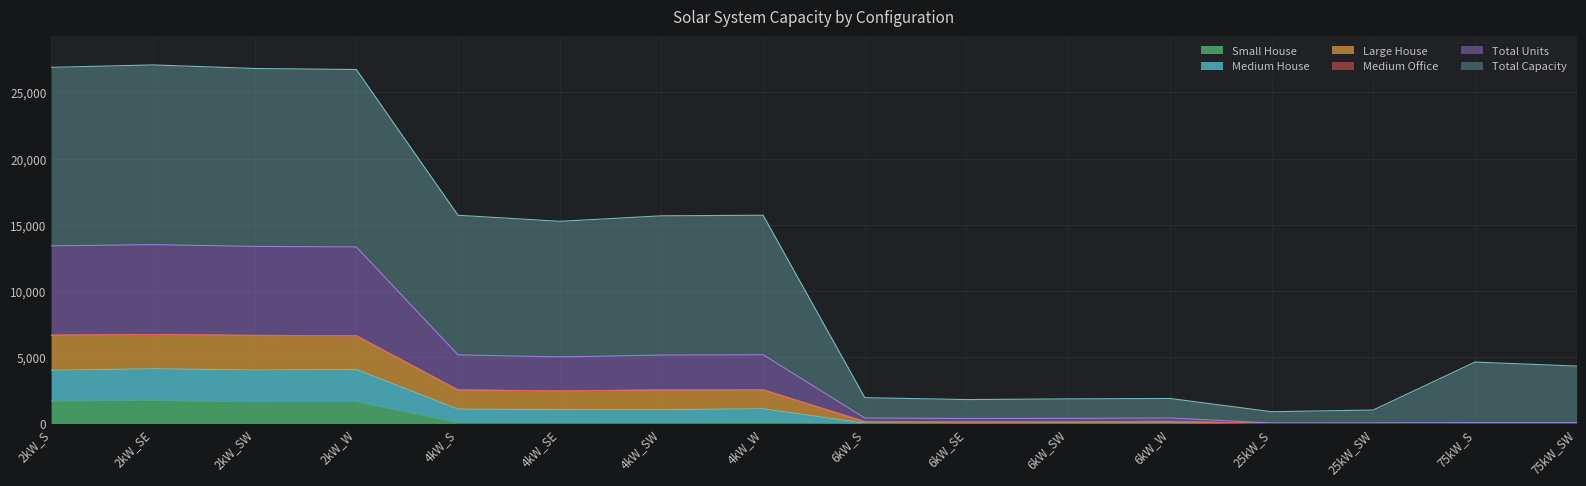

The value of Total Units at 6kW_SE is 35. True or false?

False